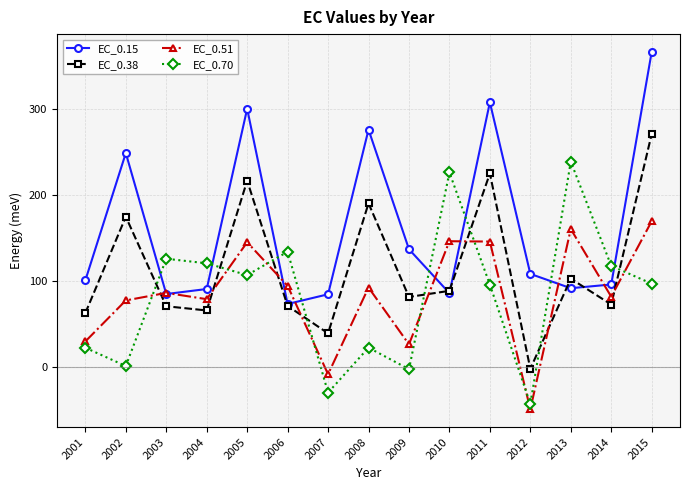

What is the smallest value displayed?

-48.8